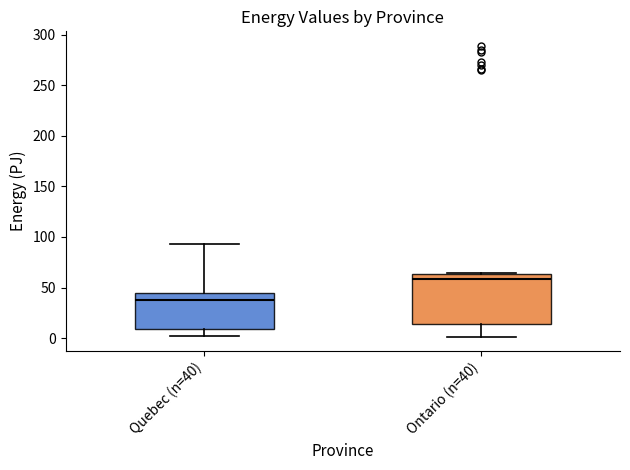

Reading left to right, transcribe this box plot: for each box, give where its median line is, the range the box spans, and where its two whiskers end, as read against the y-axis. The values are not printed on the chart, so give them approximately, as read against the axis.

Quebec (n=40): median 35, box 10 to 45, whiskers 0 to 95
Ontario (n=40): median 60, box 15 to 65, whiskers 0 to 65